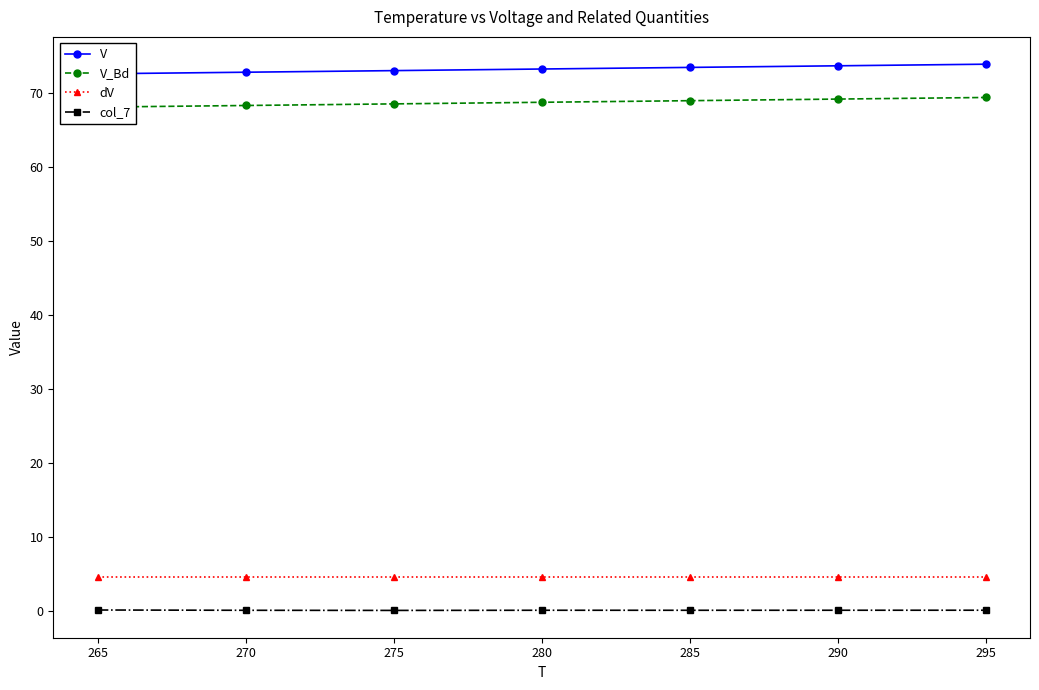

What is the highest value of the dV series?

4.5